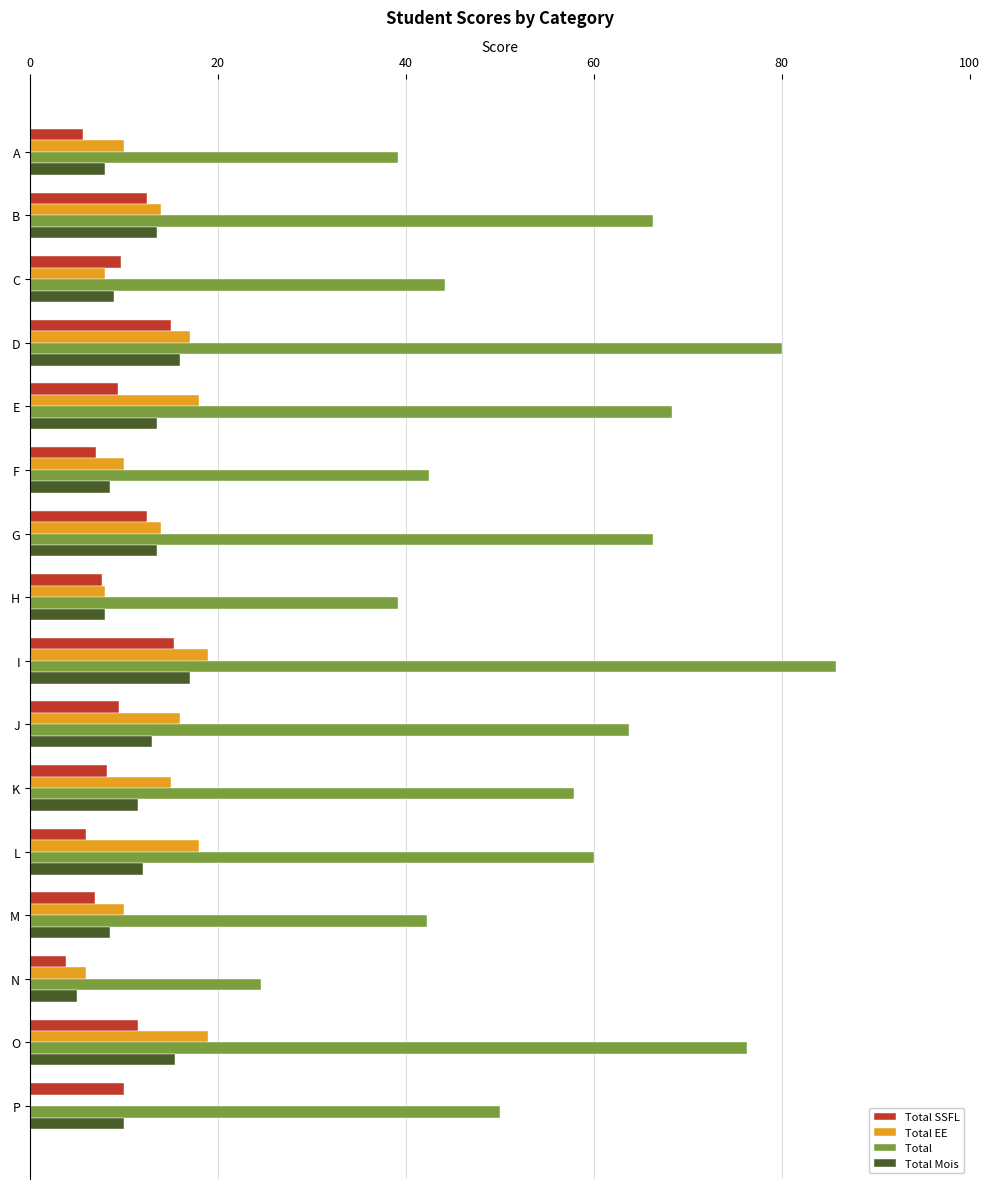

At which category is the sum across all series the highest?

I